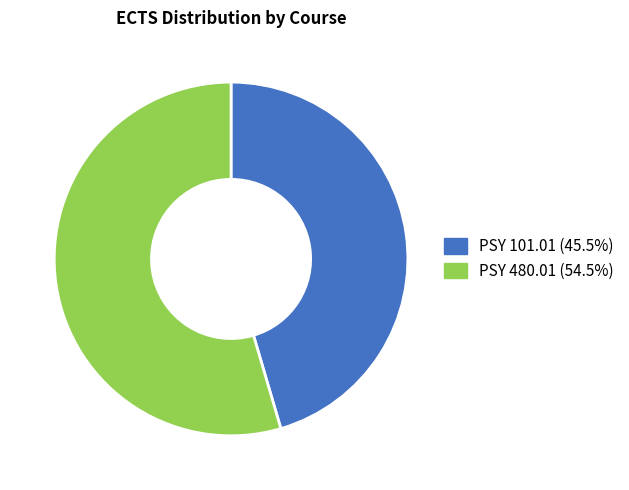

Rank the categories by value from lowest to highest.

PSY 101.01, PSY 480.01